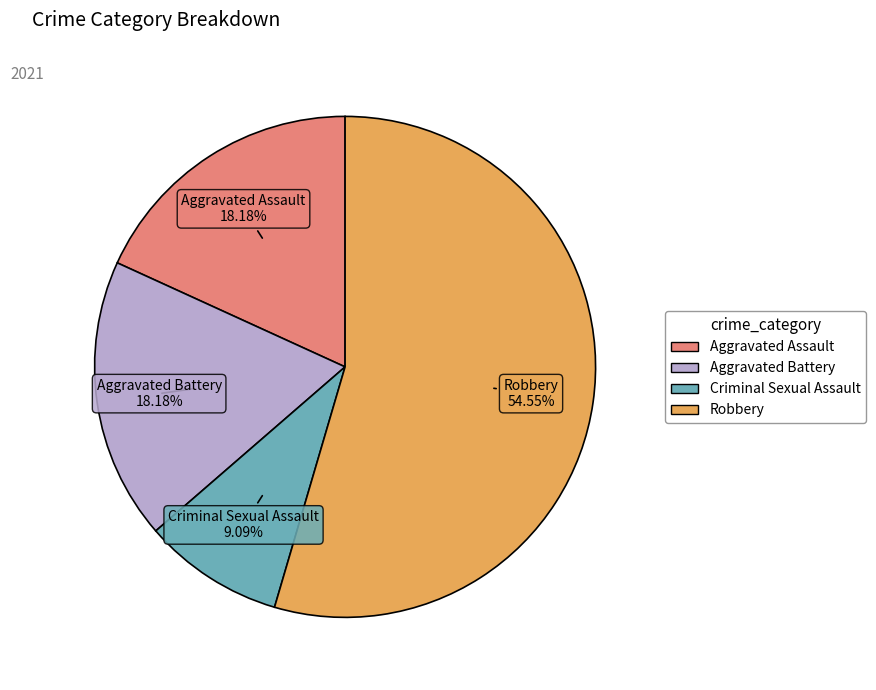

Count the number of slices in the pie.

4